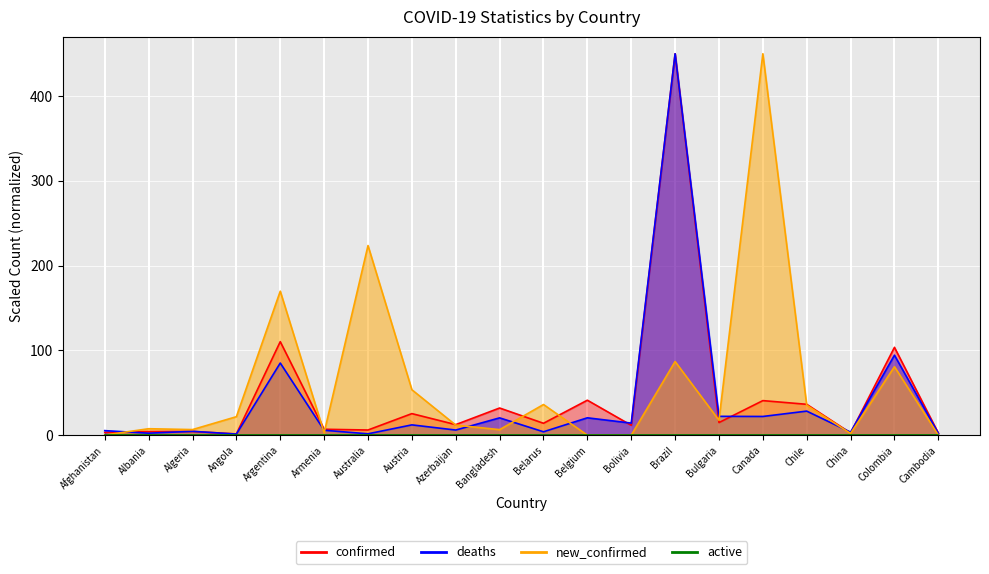

Where is new_confirmed nearest to the value 225?

Australia